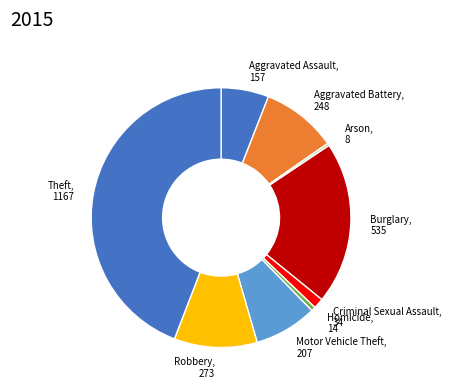

Which has a higher value, Aggravated Battery or Aggravated Assault?

Aggravated Battery